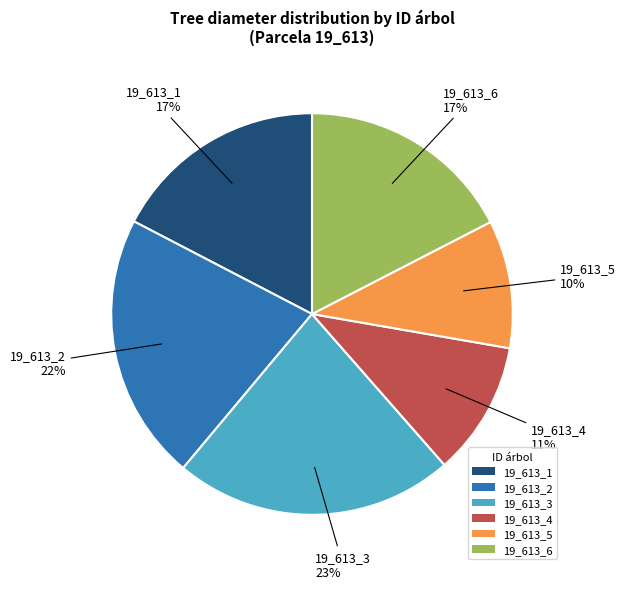

To the nearest percent, what is the average slice percentage?

17%